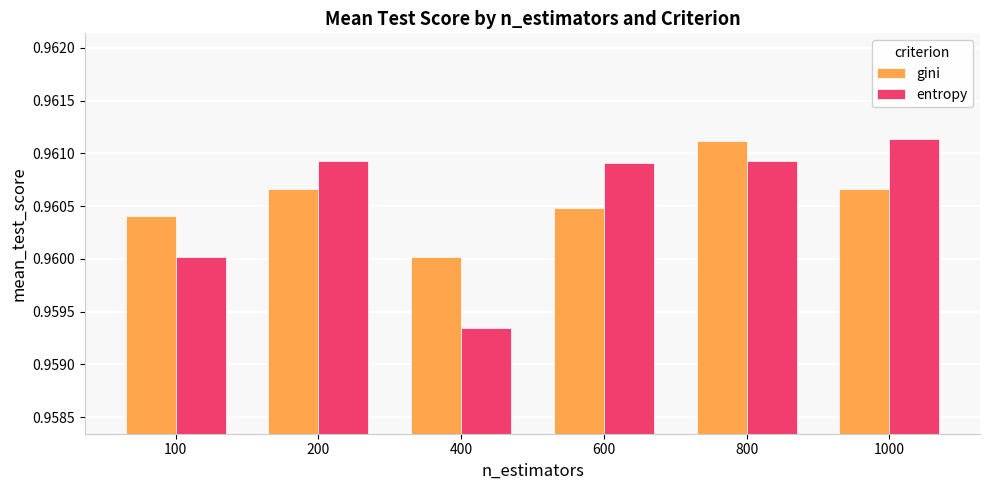

The value of gini at 400 is 0.5. True or false?

False